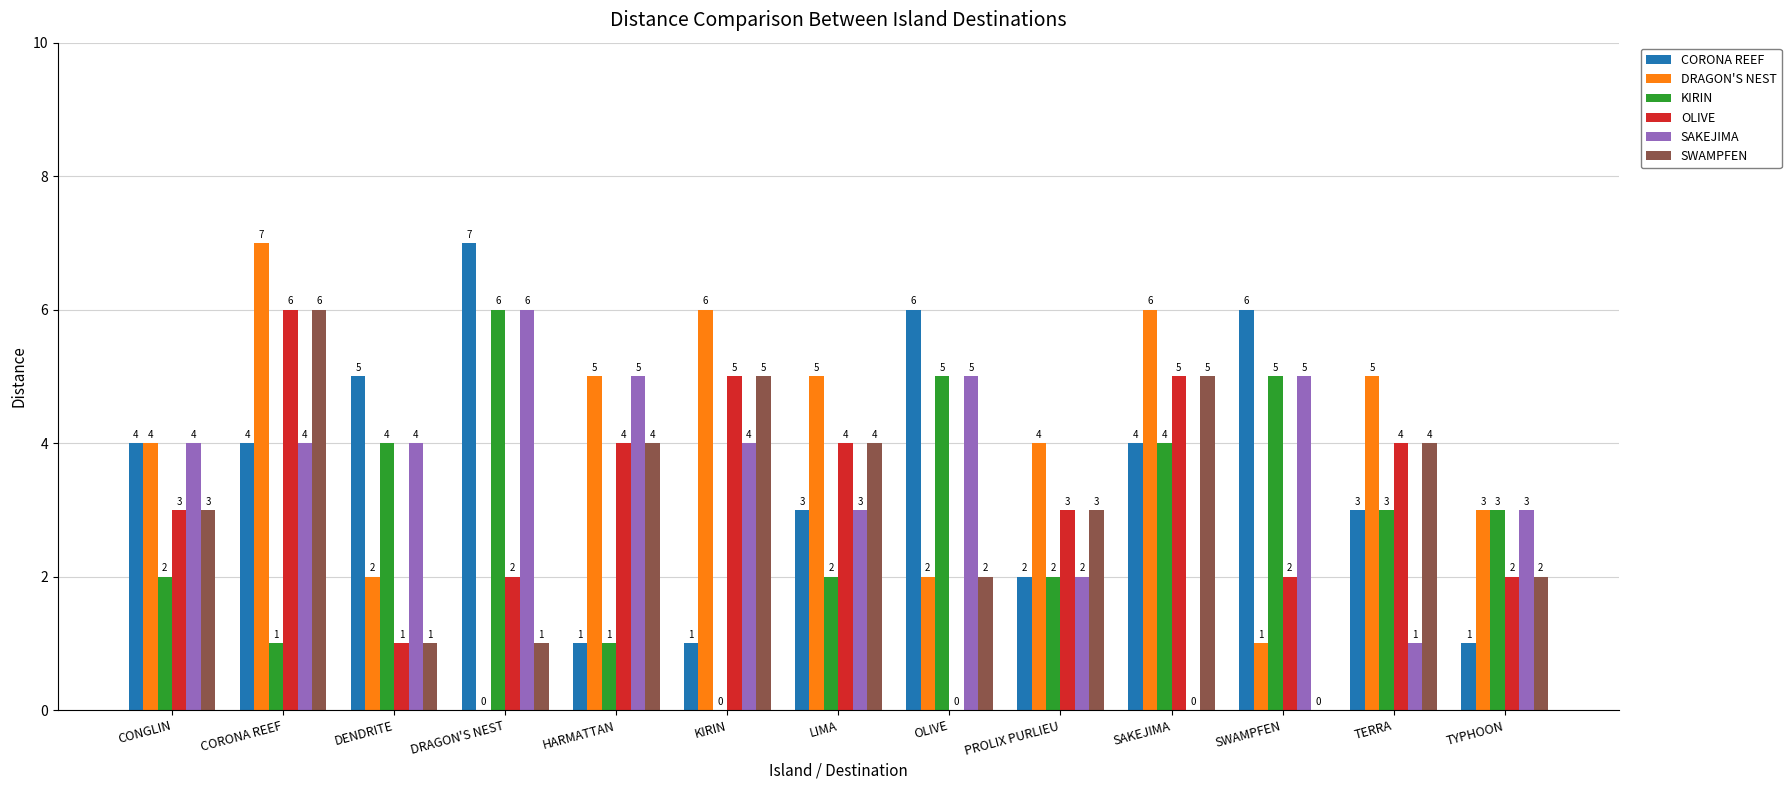

Is the value of DRAGON'S NEST at DRAGON'S NEST greater than the value of OLIVE at DENDRITE?

No